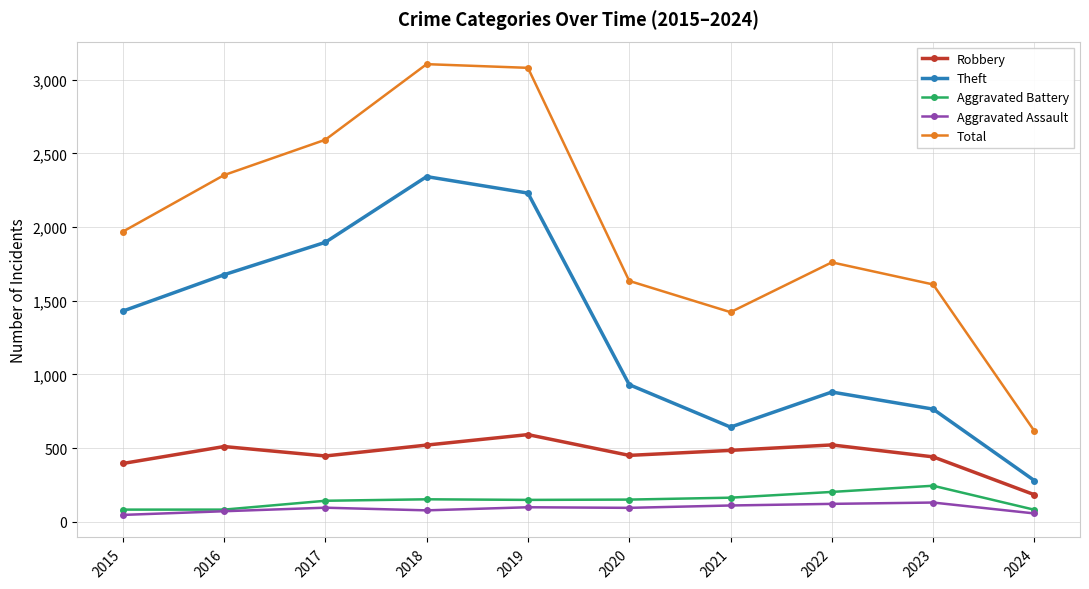

What is the average value of the Robbery series?

454